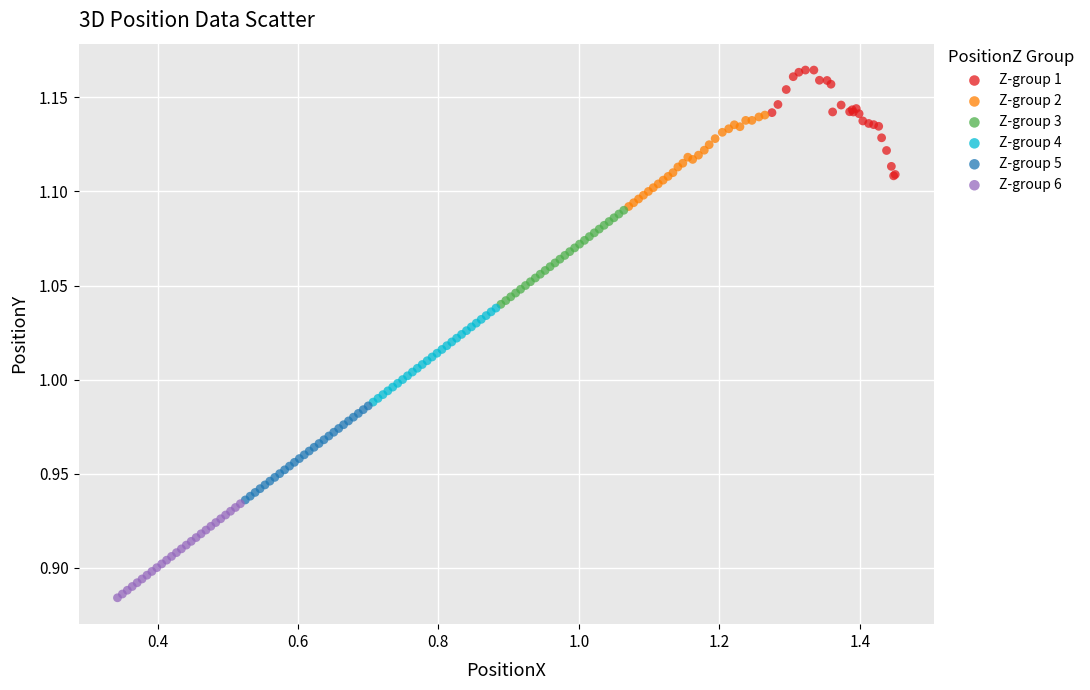

Which series reaches the maximum Y coordinate?

Z-group 1